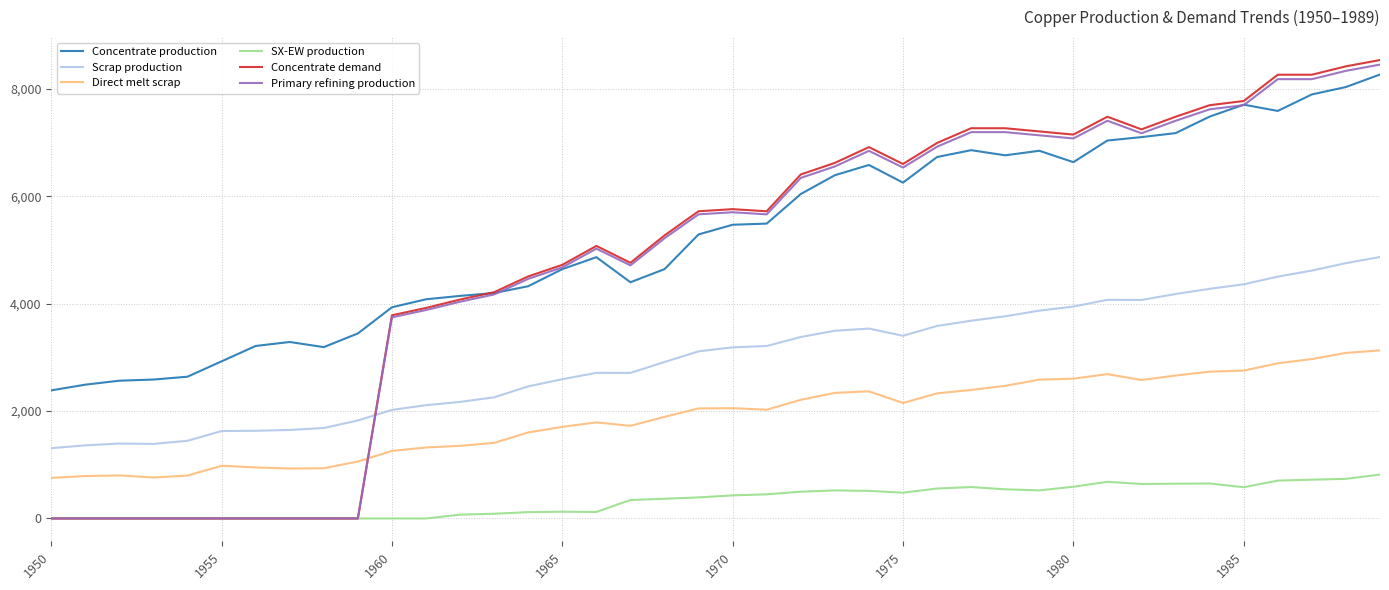

What is the maximum value for Direct melt scrap?

3130.0